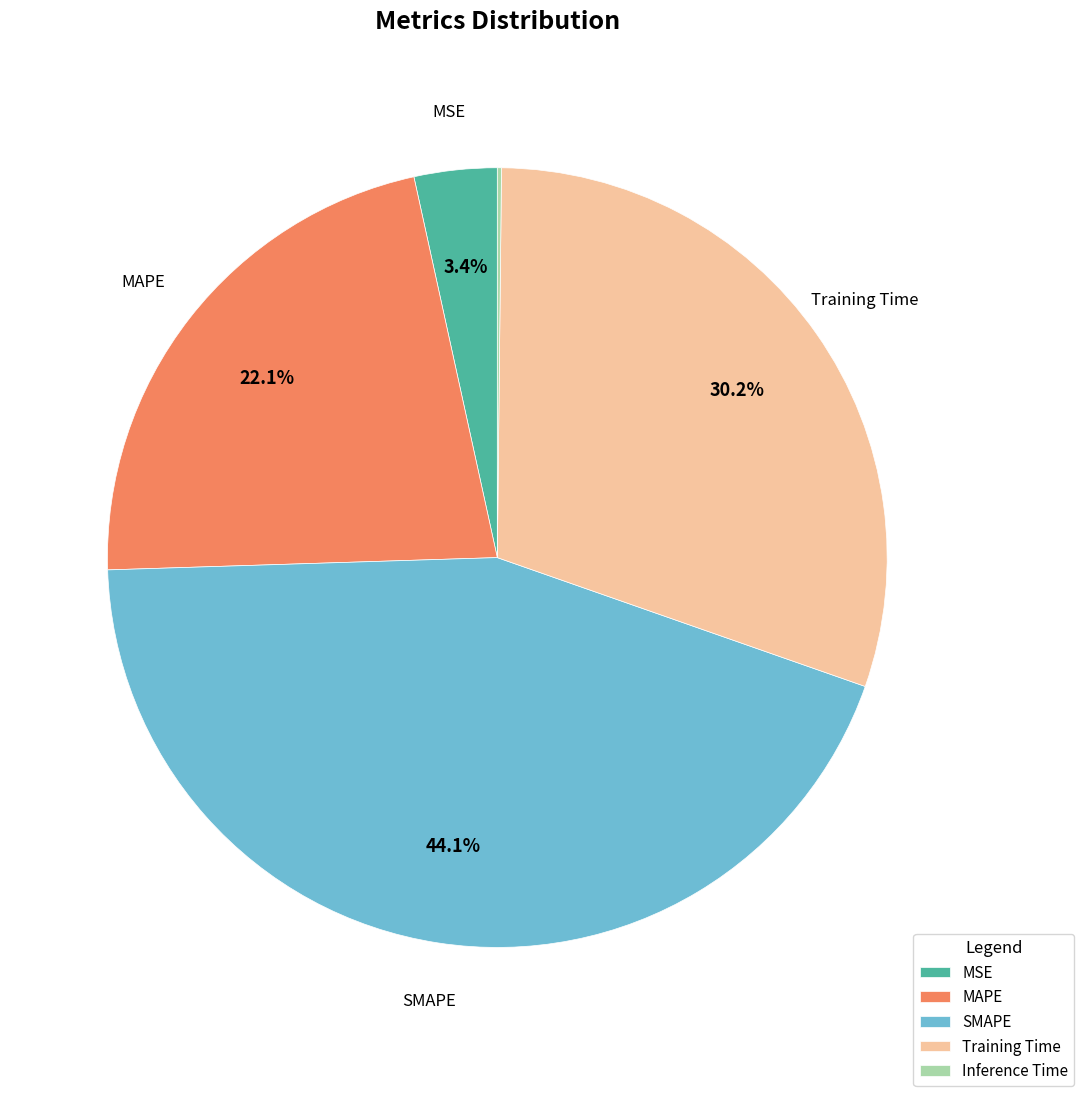

Which slice is the largest?

SMAPE